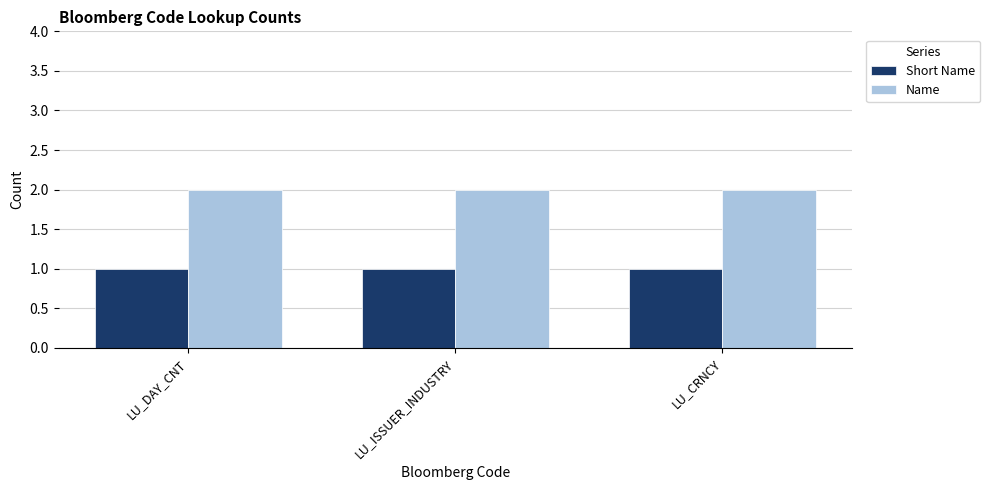

At LU_DAY_CNT, list the series in order from largest to smallest.

Name, Short Name